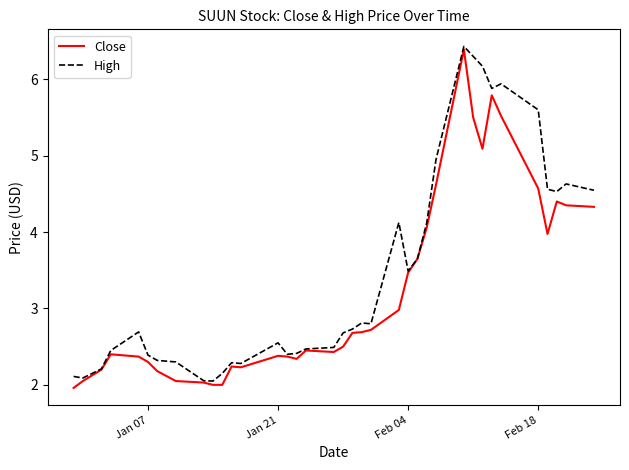

List the series in order of their overall mean, lowest first.

Close, High